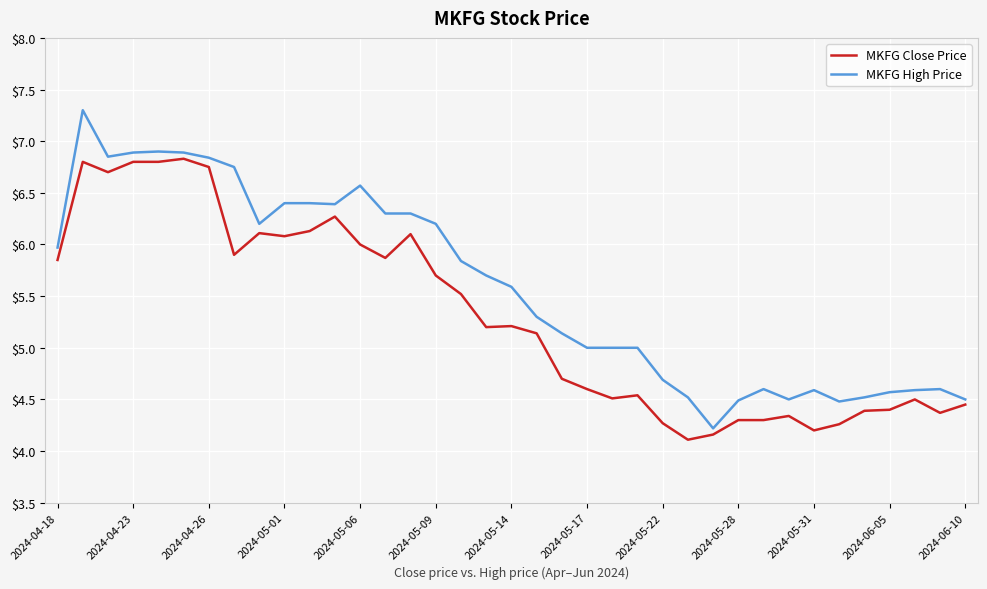

Which series has the largest range (max minus min)?

MKFG High Price